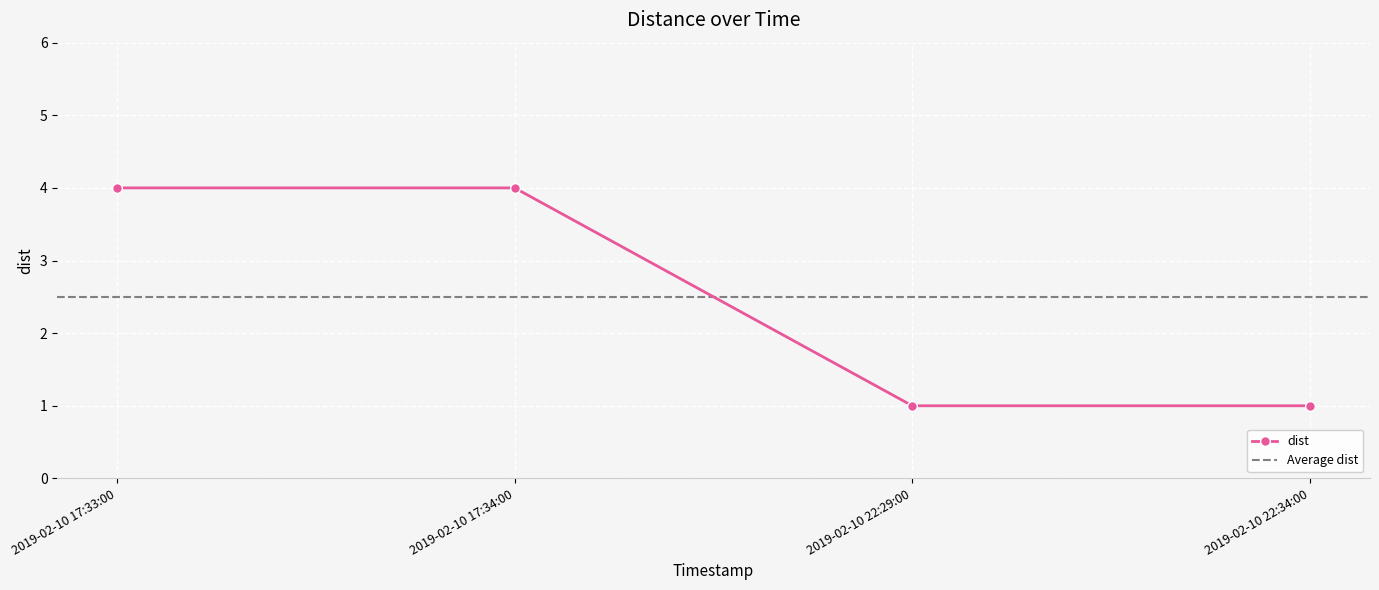

Approximately how many times larger is the value at 2019-02-10 17:33:00 compared to 2019-02-10 22:34:00?

4.0